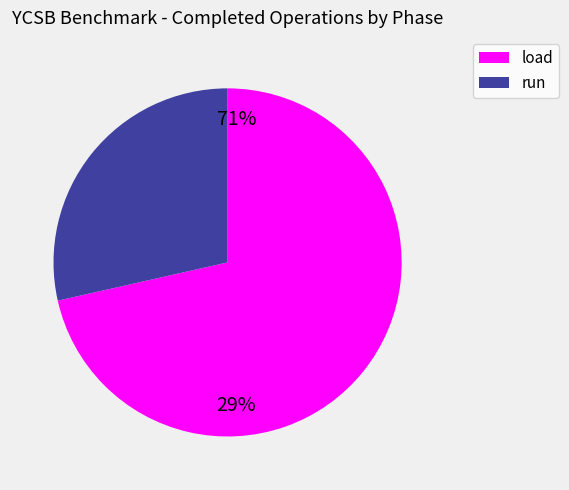

What portion of the pie excludes run?

71.5%